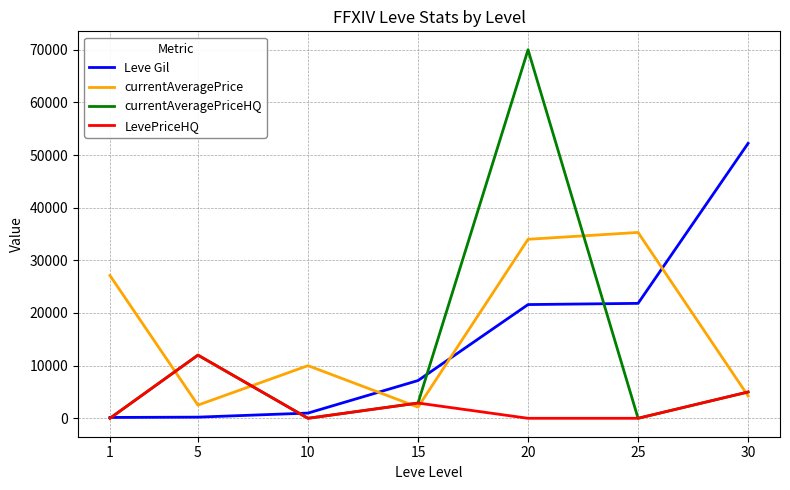

What is the maximum value for LevePriceHQ?

11999